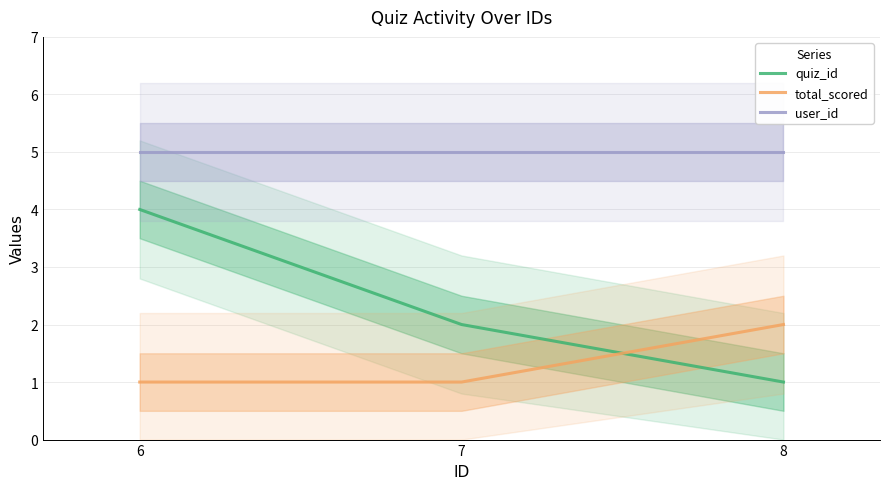

What is the value of the quiz_id point at the 2nd from the left?

2